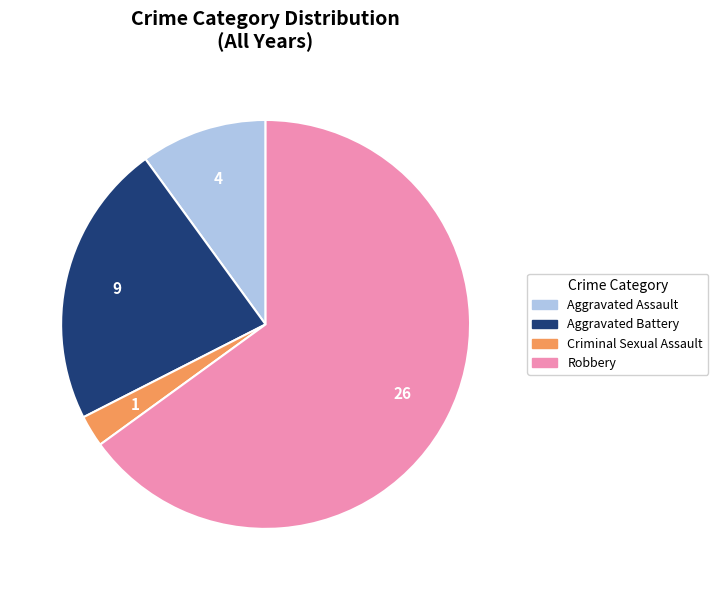

Between Robbery and Aggravated Battery, which is larger?

Robbery